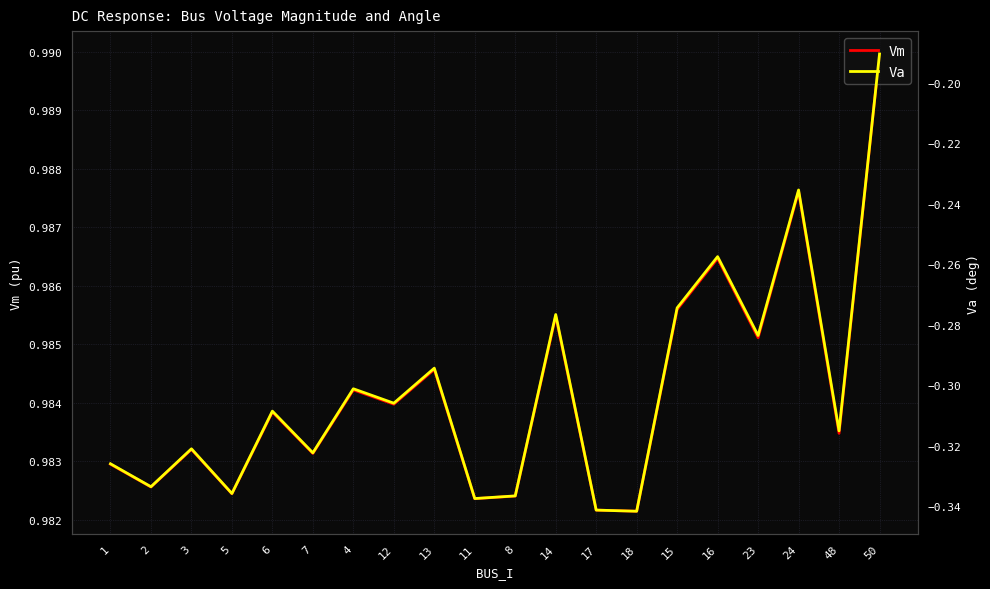

True or false: Vm and Va intersect in this chart.

False